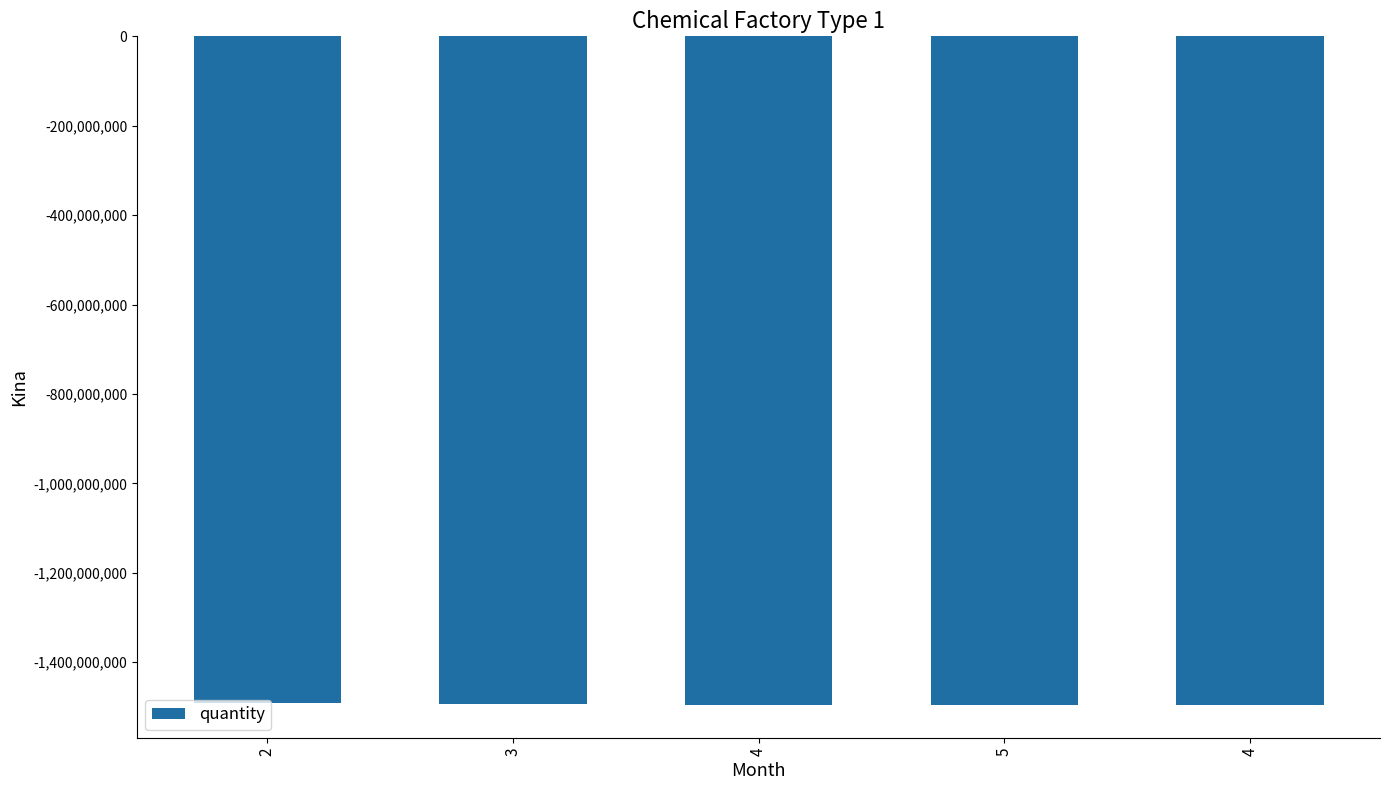

What is the difference between the maximum and minimum values?

3283241